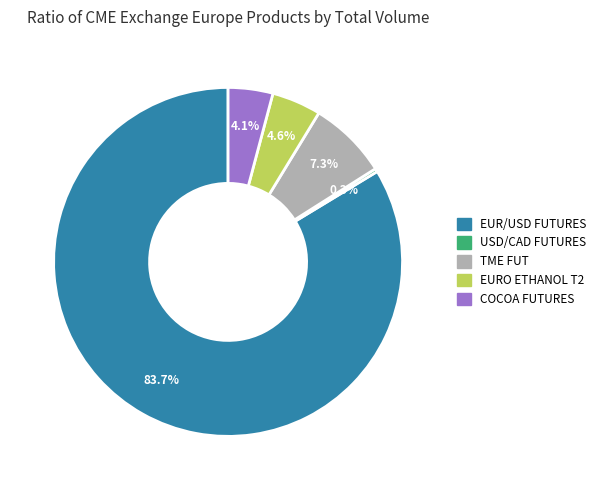

Is there any slice that represents more than half of the pie?

Yes